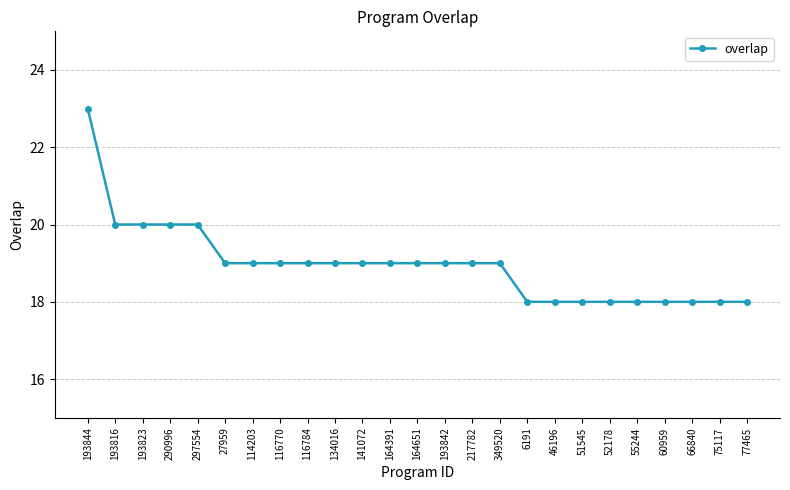

Reading right to left, list all the values displayed in this chart.

18	18	18	18	18	18	18	18	18	19	19	19	19	19	19	19	19	19	19	19	20	20	20	20	23